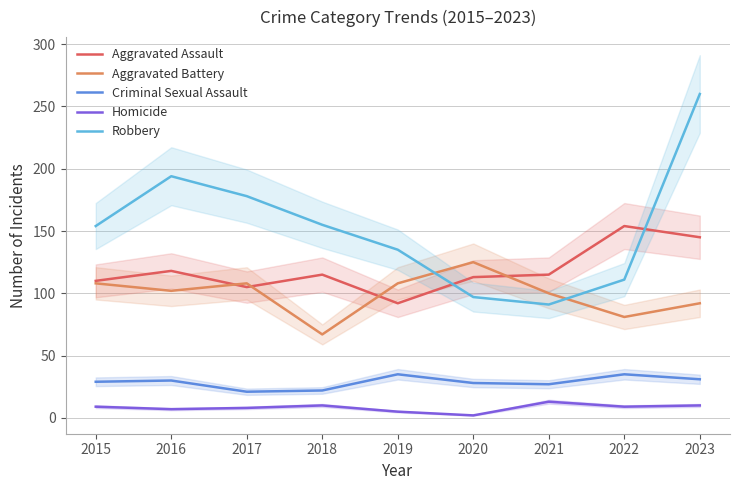

How many data points in Homicide are less than 9?

4